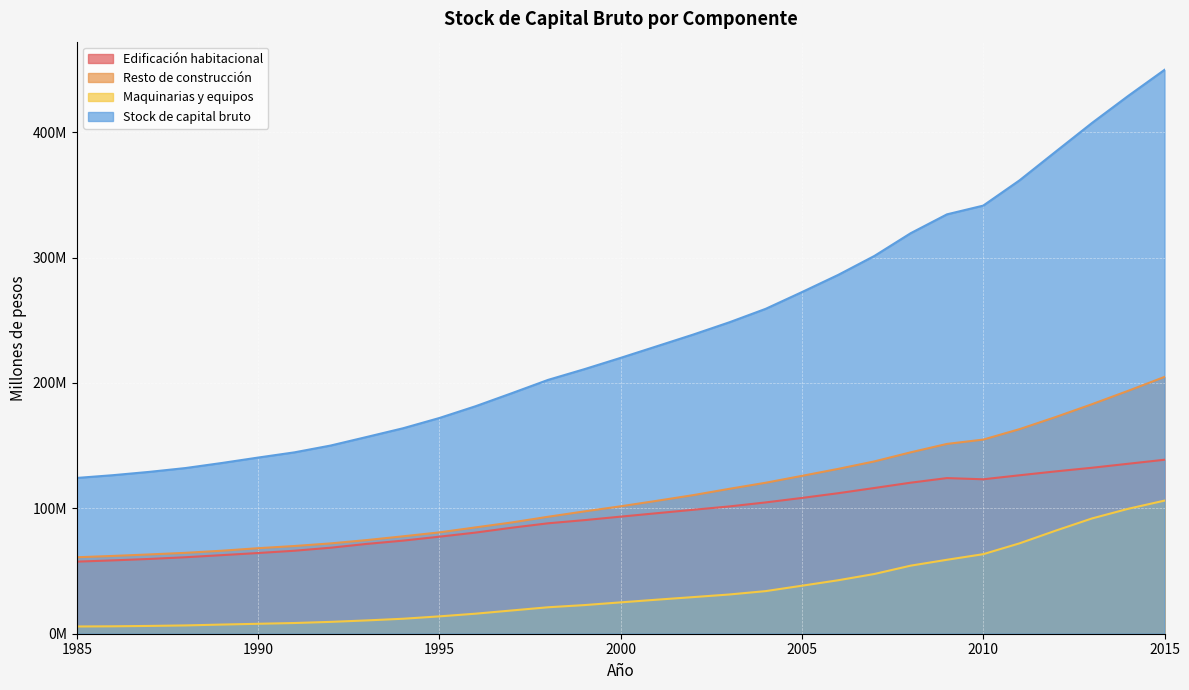

What is the maximum value for Resto de construcción?

204819112